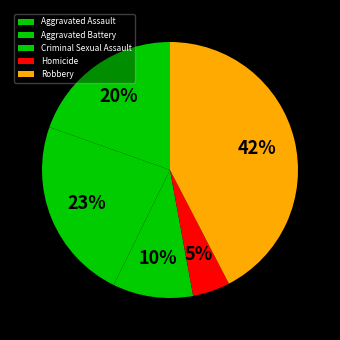

Is the sum of Criminal Sexual Assault and Homicide greater than half?

No